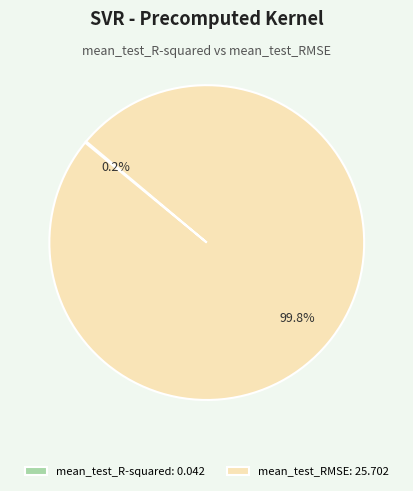

Is there a majority slice in this chart?

Yes